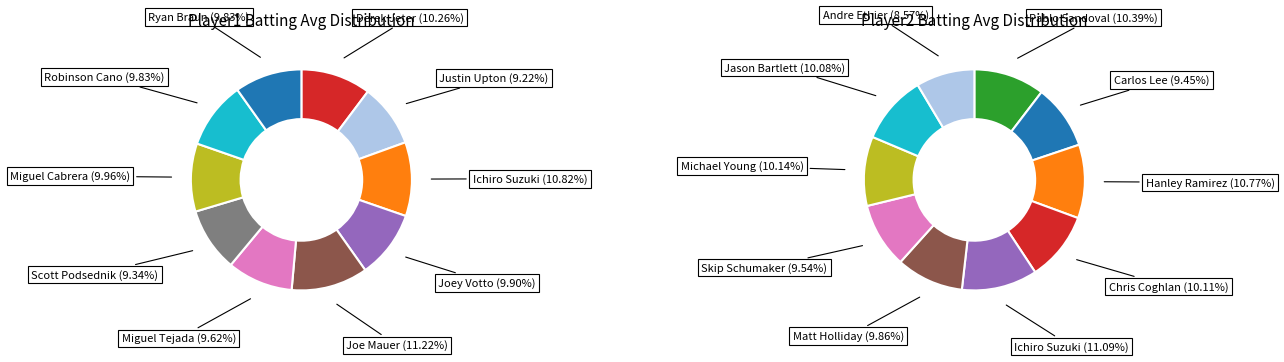

How many segments does this pie chart have?

10